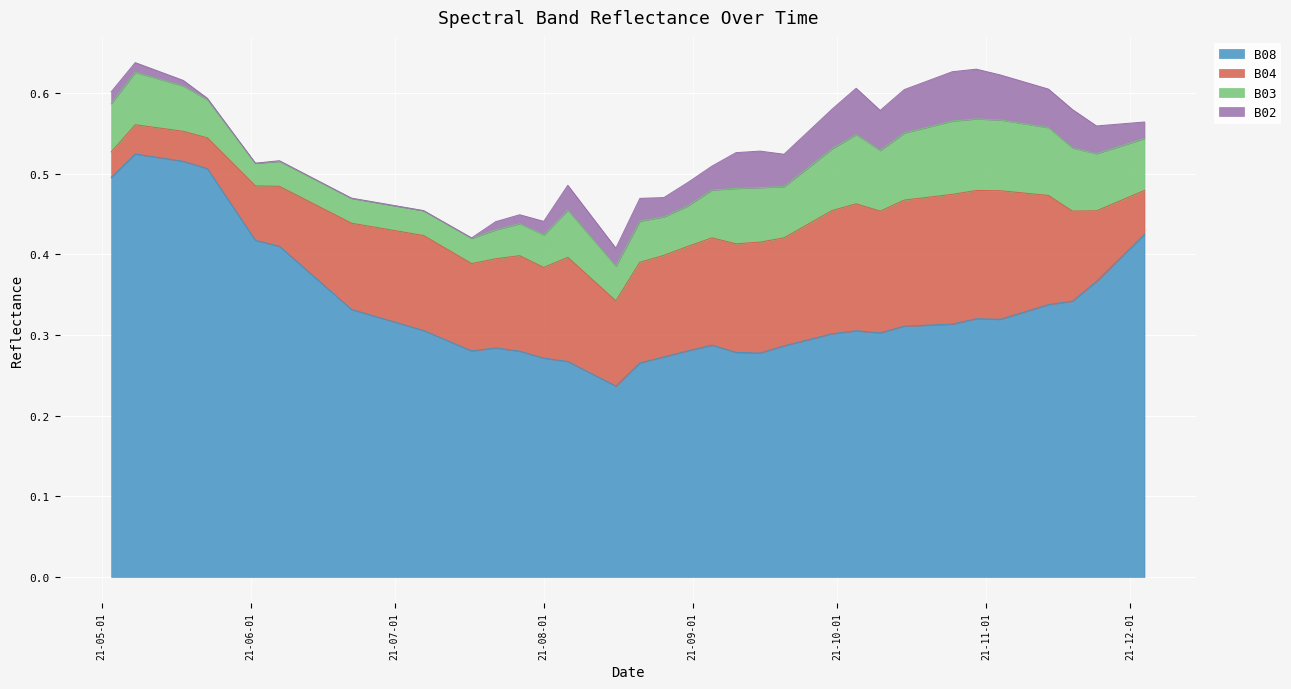

Which series ends up on top after the final intersection of B04 and B03?

B03